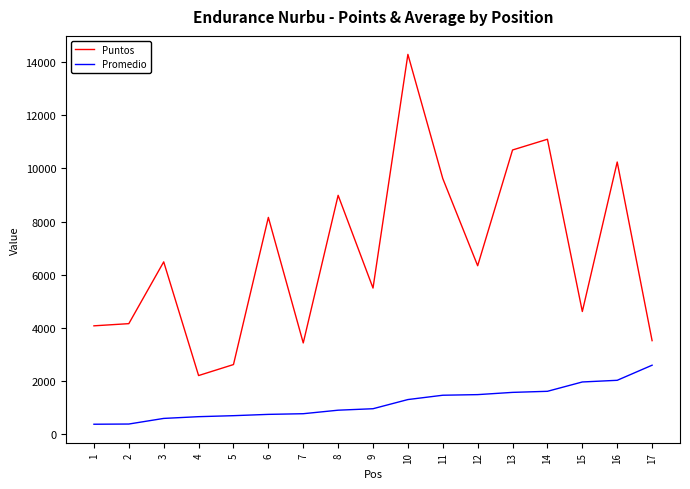

True or false: Puntos and Promedio cross at least once.

False